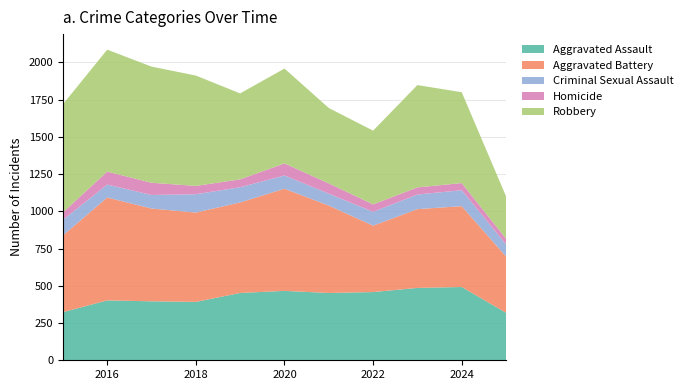

Reading left to right, transcribe all the data shown in this chart.

Aggravated Assault: 2015=323	2016=402	2017=396	2018=392	2019=452	2020=466	2021=452	2022=458	2023=486	2024=492	2025=319
Aggravated Battery: 2015=515	2016=691	2017=623	2018=600	2019=608	2020=686	2021=587	2022=446	2023=529	2024=543	2025=378
Criminal Sexual Assault: 2015=105	2016=87	2017=91	2018=123	2019=102	2020=89	2021=80	2022=93	2023=98	2024=107	2025=81
Homicide: 2015=50	2016=87	2017=82	2018=56	2019=53	2020=81	2021=69	2022=50	2023=48	2024=48	2025=39
Robbery: 2015=726	2016=819	2017=780	2018=741	2019=577	2020=637	2021=506	2022=495	2023=687	2024=610	2025=284